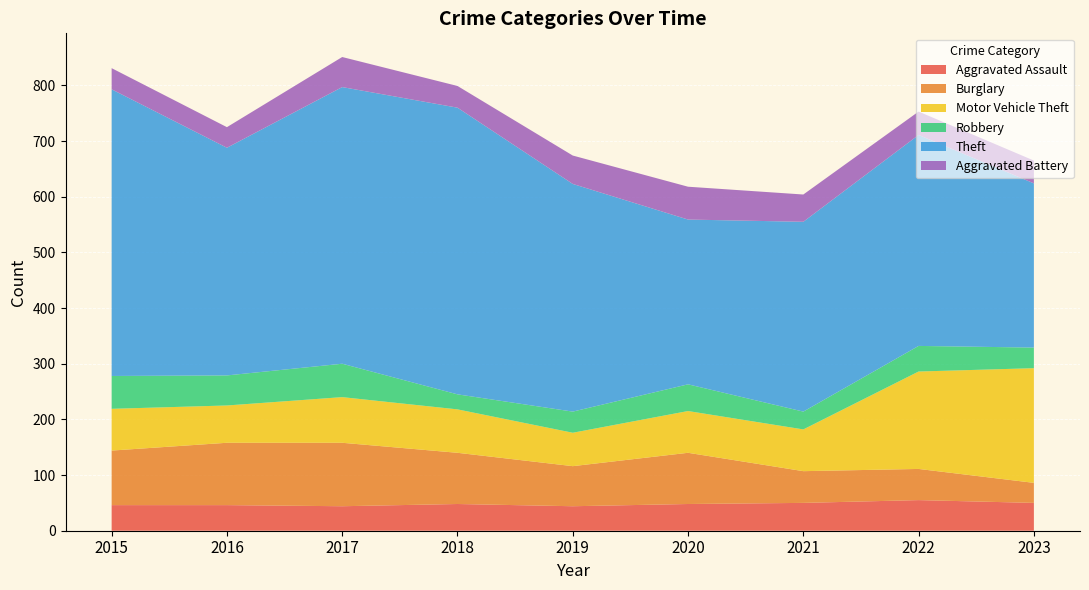

Reading left to right, transcribe all the data shown in this chart.

Aggravated Assault: 2015=46	2016=46	2017=44	2018=48	2019=44	2020=48	2021=50	2022=55	2023=50
Burglary: 2015=98	2016=112	2017=114	2018=92	2019=72	2020=92	2021=57	2022=56	2023=36
Motor Vehicle Theft: 2015=75	2016=67	2017=82	2018=78	2019=60	2020=75	2021=75	2022=175	2023=206
Robbery: 2015=59	2016=54	2017=60	2018=27	2019=38	2020=48	2021=32	2022=46	2023=37
Theft: 2015=515	2016=409	2017=497	2018=515	2019=409	2020=296	2021=341	2022=379	2023=295
Aggravated Battery: 2015=38	2016=37	2017=54	2018=39	2019=51	2020=59	2021=49	2022=42	2023=41